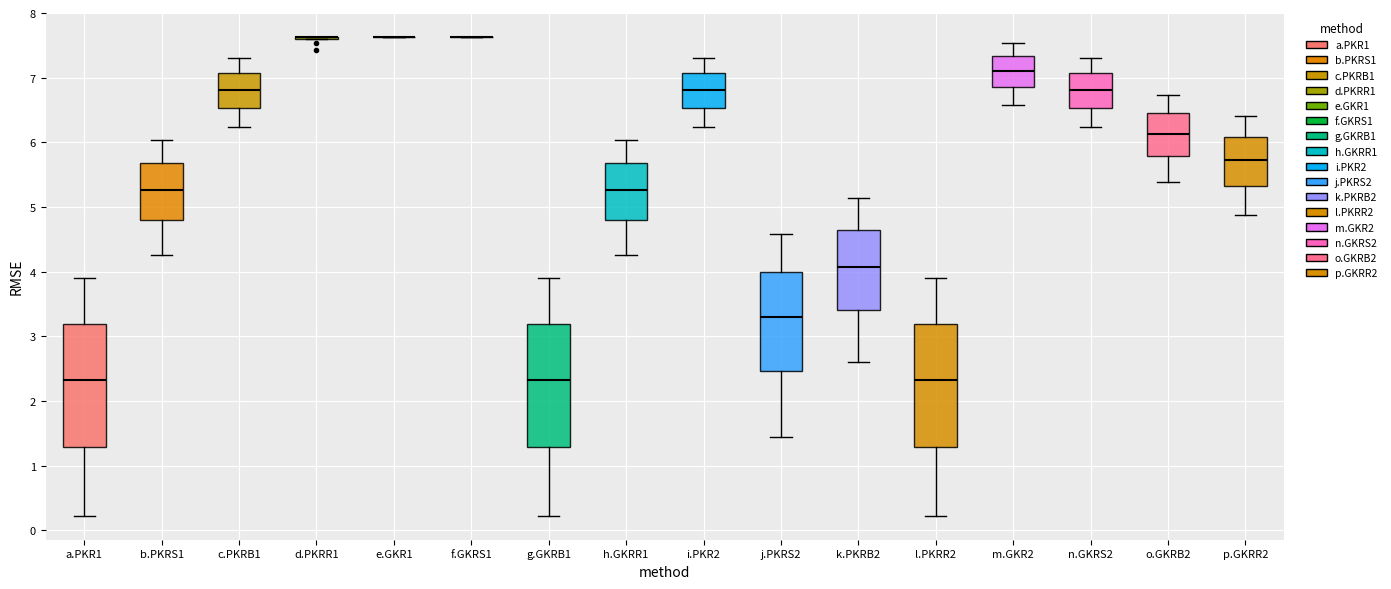

Reading left to right, read every box against the y-axis: the position of its median line, the range the box covers, and the ends of its whiskers. The values are not printed on the chart, so give them approximately, as read against the axis.

a.PKR1: median 2.3, box 1.3 to 3.2, whiskers 0.2 to 3.9
b.PKRS1: median 5.3, box 4.8 to 5.7, whiskers 4.3 to 6.0
c.PKRB1: median 6.8, box 6.5 to 7.1, whiskers 6.2 to 7.3
d.PKRR1: box collapsed to a line at 7.6, whiskers 7.6 to 7.6
e.GKR1: box collapsed to a line at 7.6, whiskers 7.6 to 7.6
f.GKRS1: box collapsed to a line at 7.6, whiskers 7.6 to 7.6
g.GKRB1: median 2.3, box 1.3 to 3.2, whiskers 0.2 to 3.9
h.GKRR1: median 5.3, box 4.8 to 5.7, whiskers 4.3 to 6.0
i.PKR2: median 6.8, box 6.5 to 7.1, whiskers 6.2 to 7.3
j.PKRS2: median 3.3, box 2.5 to 4.0, whiskers 1.4 to 4.6
k.PKRB2: median 4.1, box 3.4 to 4.6, whiskers 2.6 to 5.1
l.PKRR2: median 2.3, box 1.3 to 3.2, whiskers 0.2 to 3.9
m.GKR2: median 7.1, box 6.9 to 7.3, whiskers 6.6 to 7.5
n.GKRS2: median 6.8, box 6.5 to 7.1, whiskers 6.2 to 7.3
o.GKRB2: median 6.1, box 5.8 to 6.5, whiskers 5.4 to 6.7
p.GKRR2: median 5.7, box 5.3 to 6.1, whiskers 4.9 to 6.4